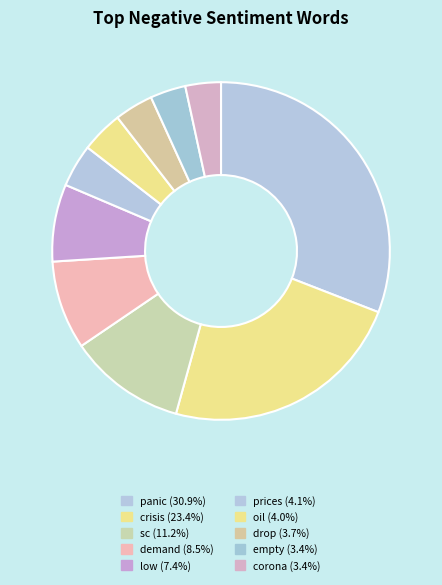

To the nearest percent, what is the difference between the largest and smallest slice percentages?

28%